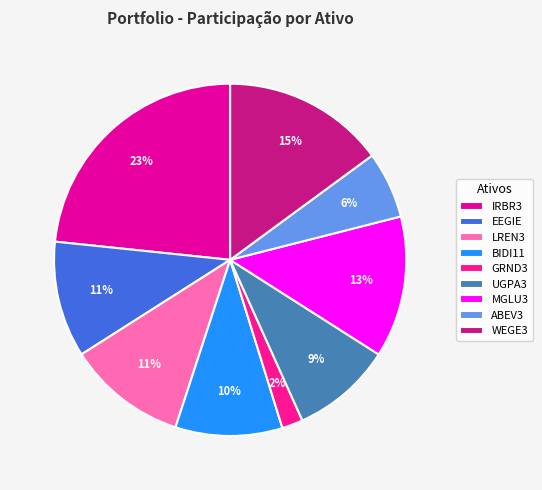

Rank the categories by value from highest to lowest.

IRBR3, WEGE3, MGLU3, LREN3, EEGIE, BIDI11, UGPA3, ABEV3, GRND3